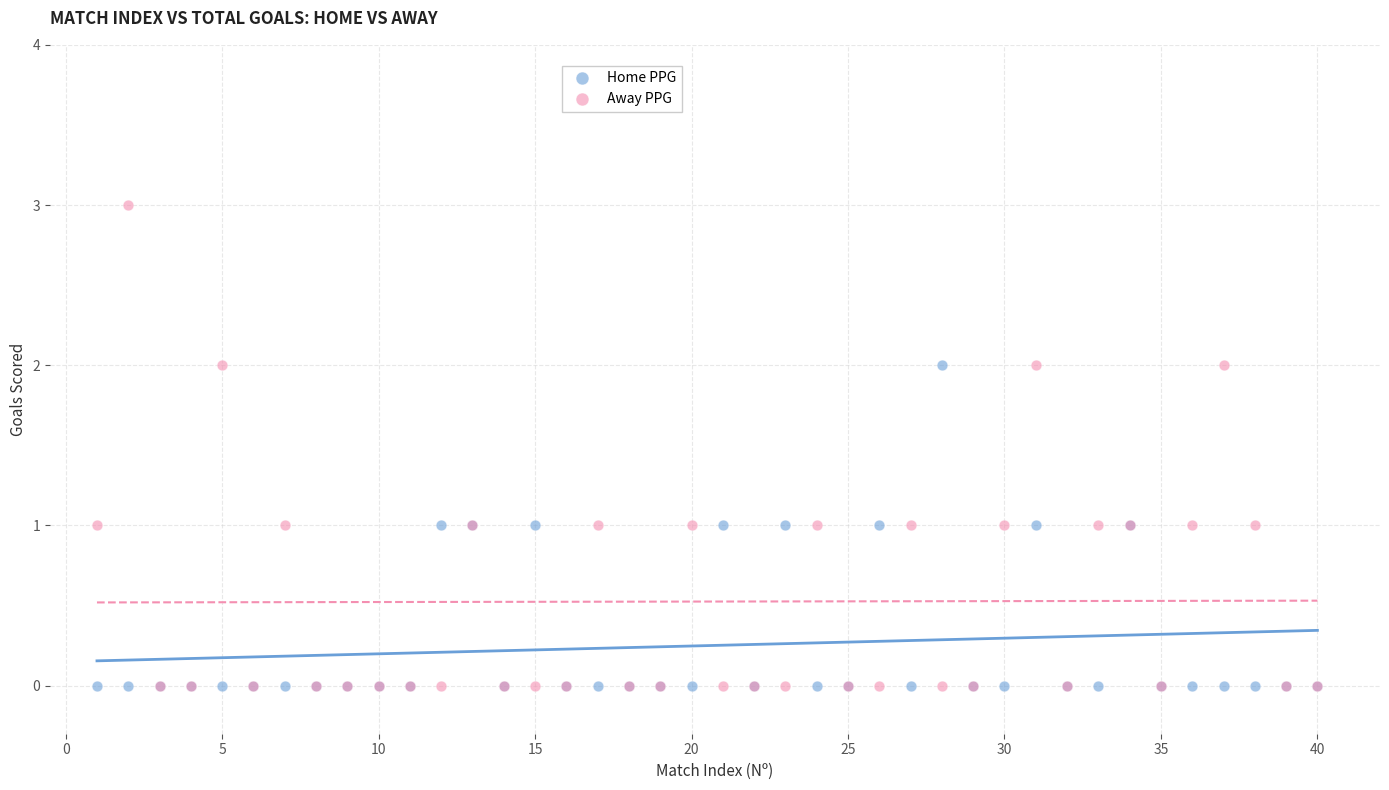

What are all the series names shown in the legend?

Home PPG, Away PPG